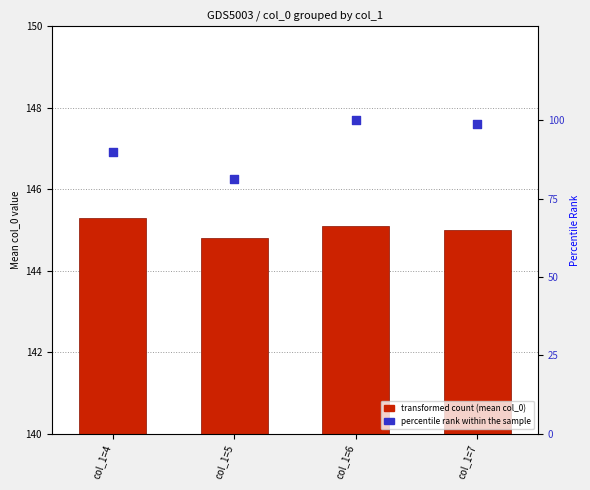

Which series reaches the maximum Y coordinate?

transformed count